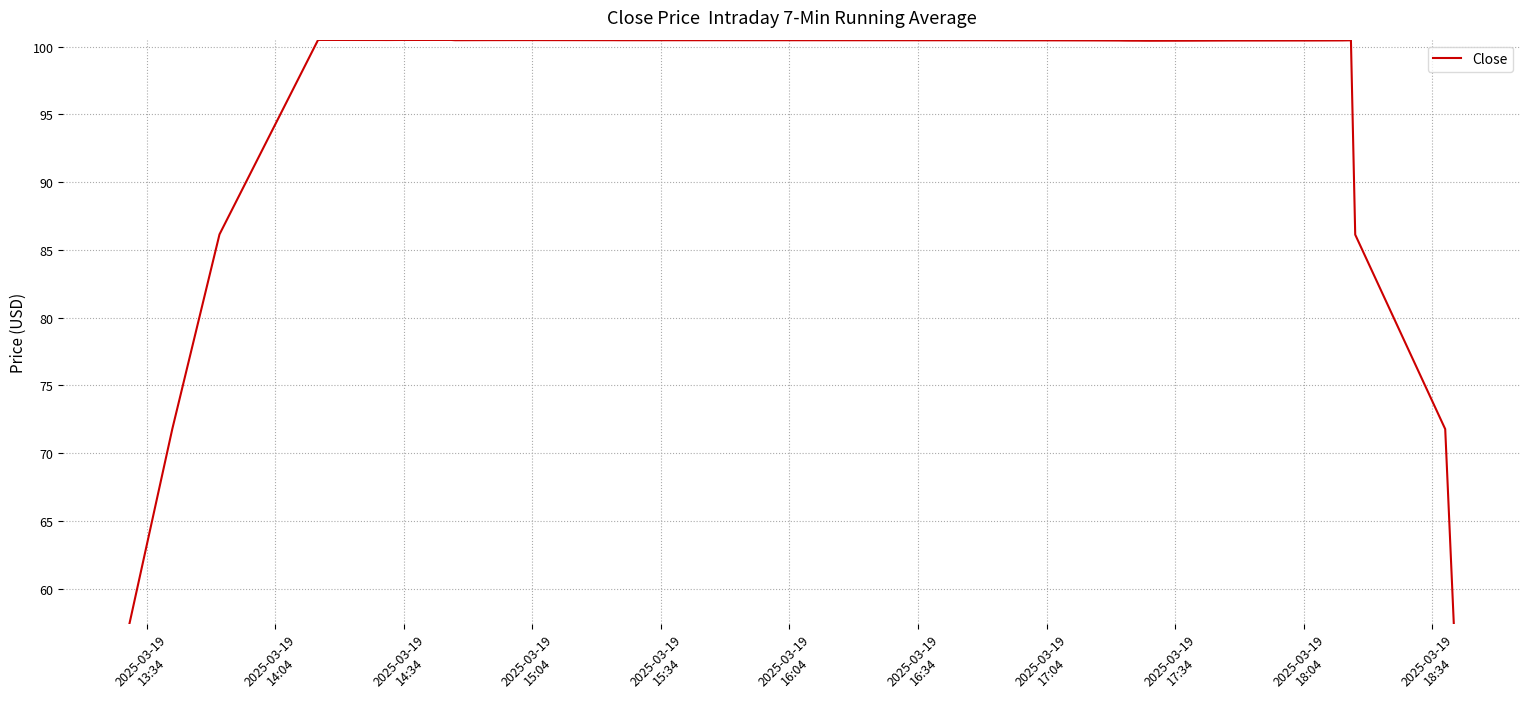

What is the smallest value displayed?

57.4